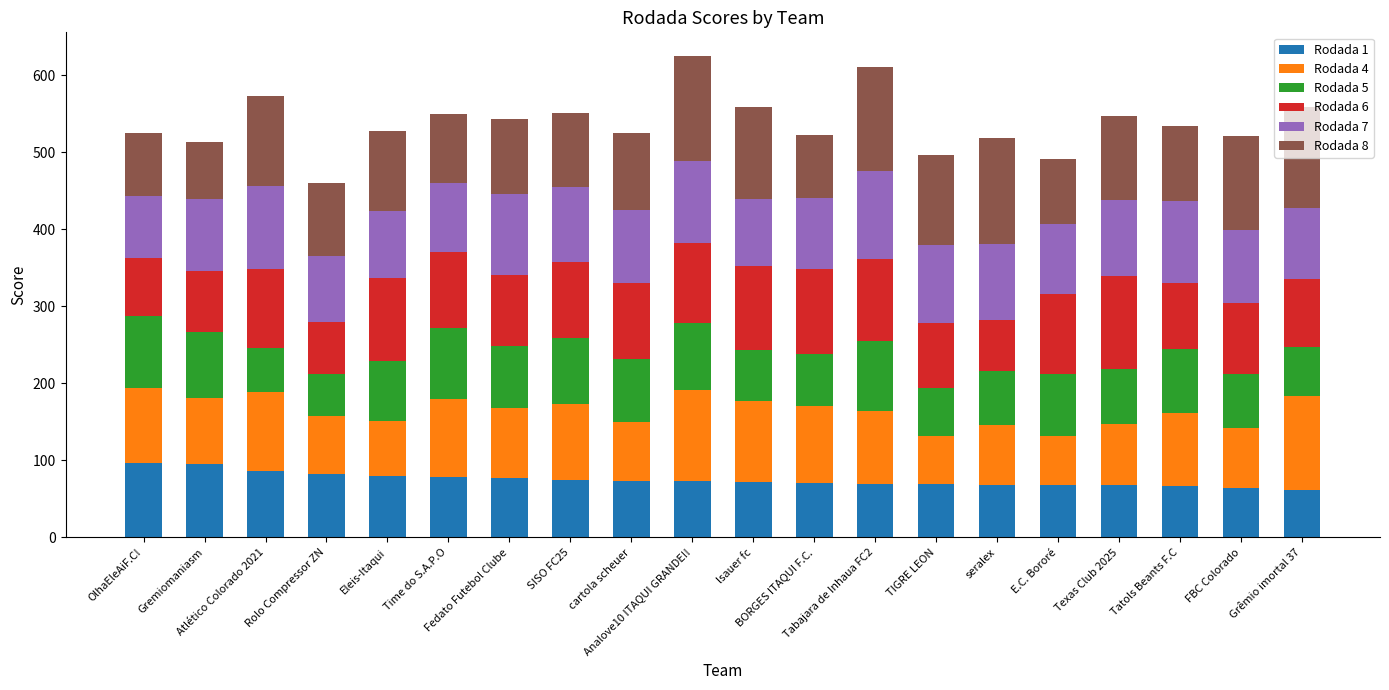

What is the total value across all series at Rolo Compressor ZN?

460.6